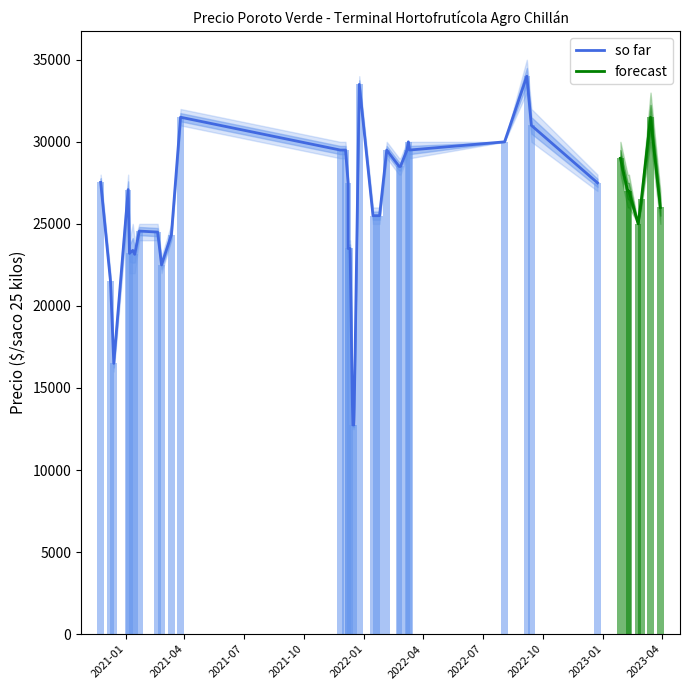

How many bars are there in total?

120